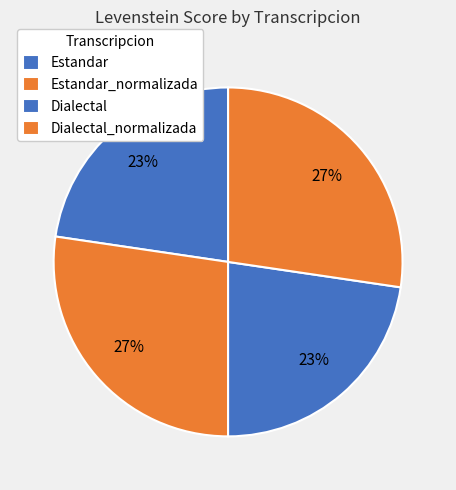

What percentage is the Dialectal_normalizada slice, to the nearest percent?

27%